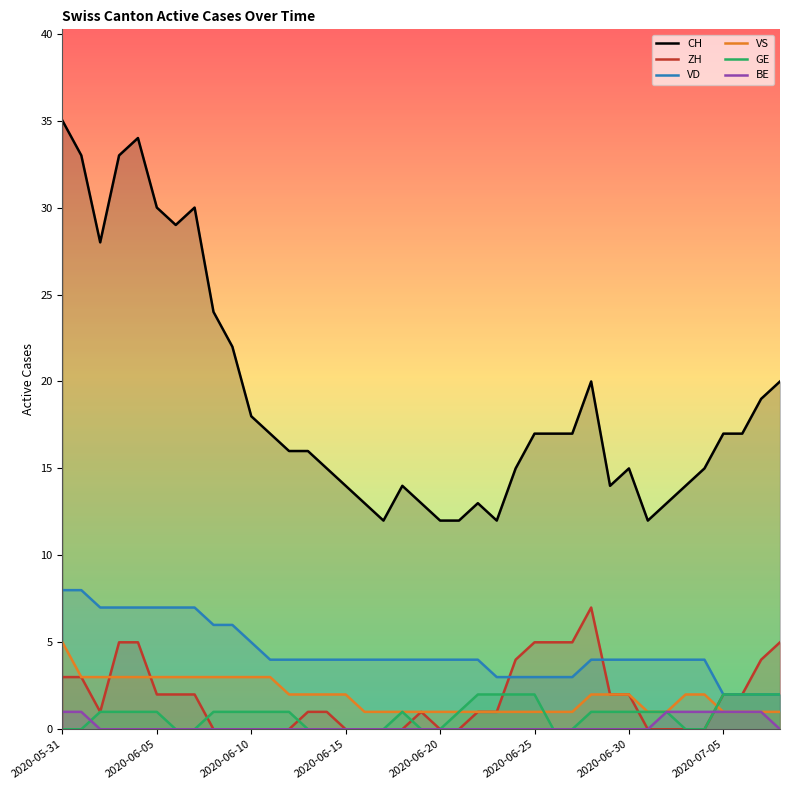

How many categories are shown in the chart?

39